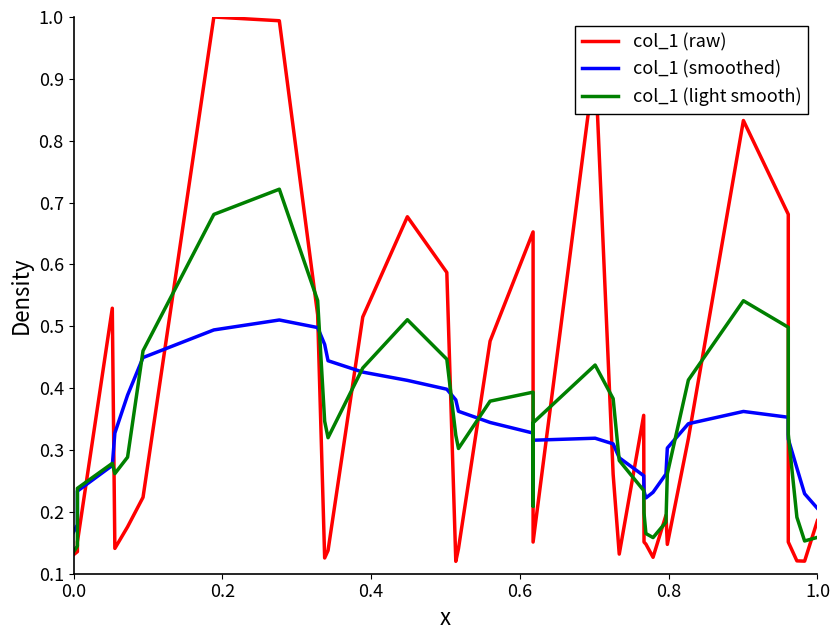

Is this an area chart (filled region under the line)?

No